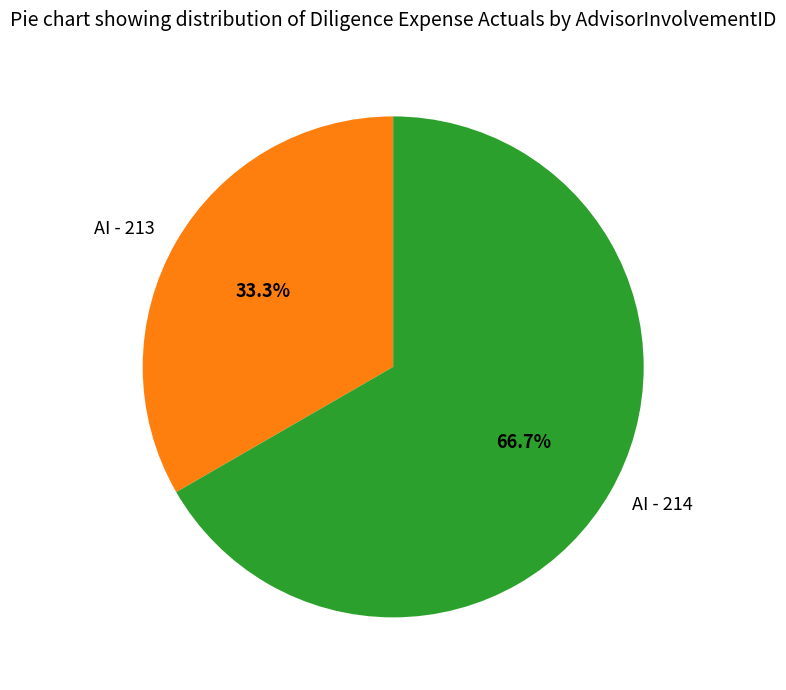

How many slices are in this pie chart?

2